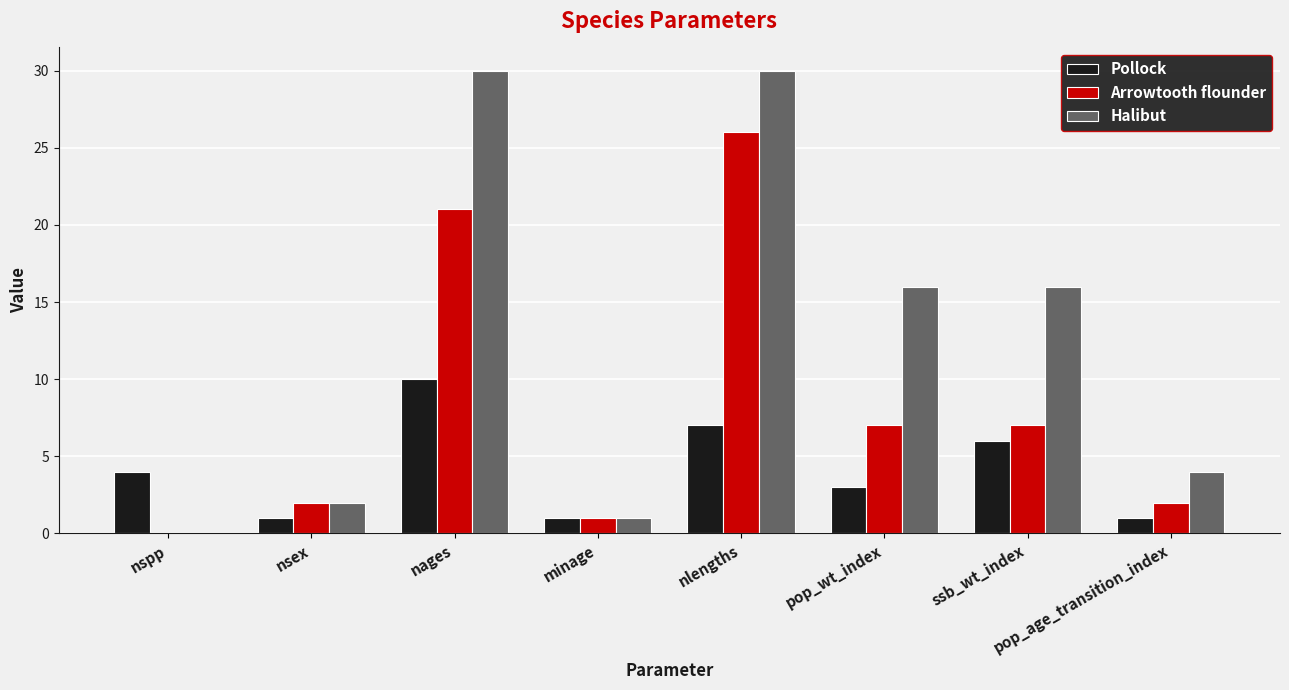

How many series are shown in this chart?

3